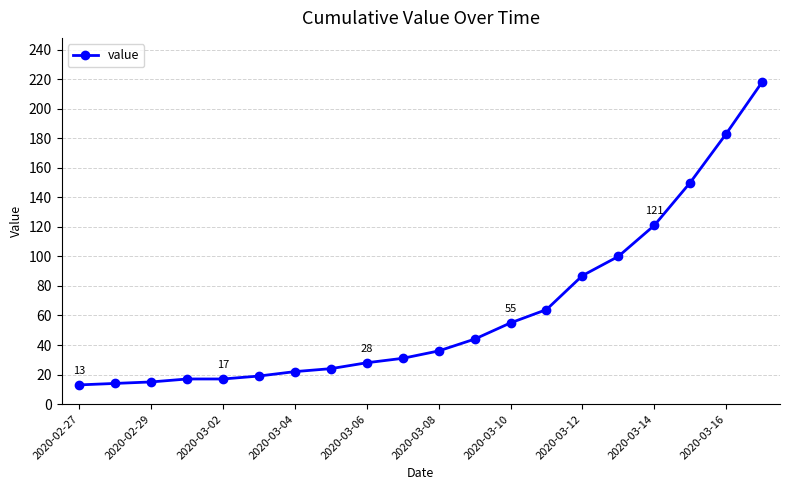

What is the difference between the second highest and second lowest values?

169